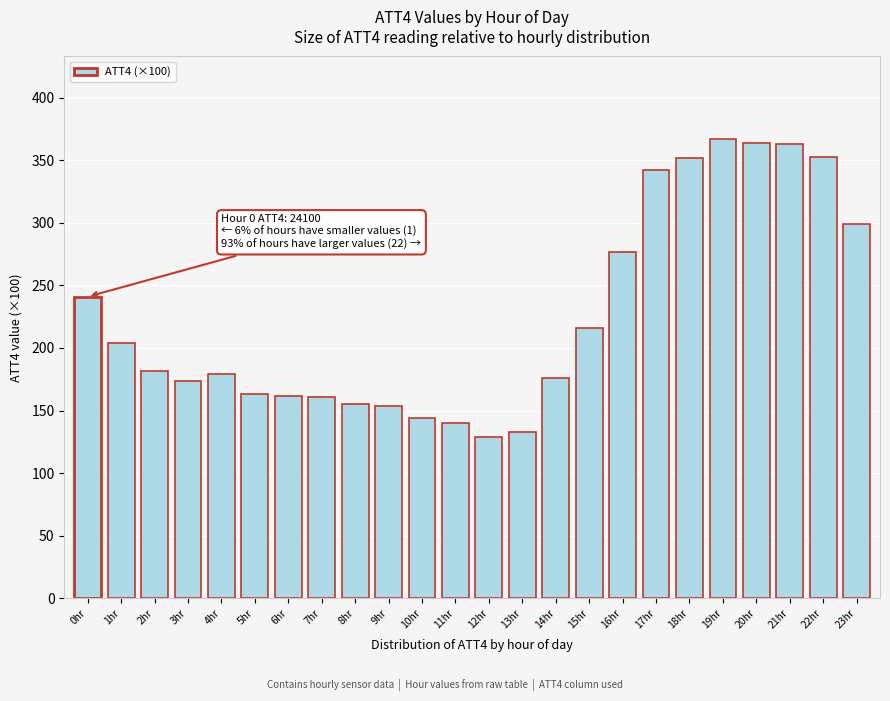

What is the label of the 19th bar from the right?

5hr